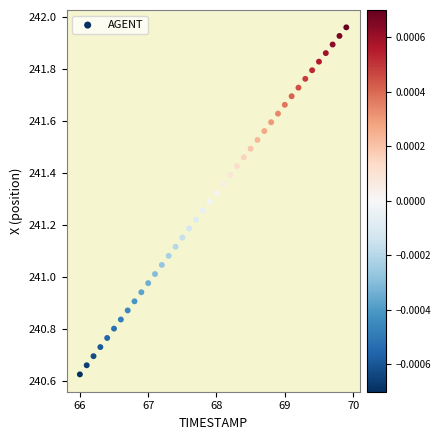

What is the range of X values (max minus min)?

3.9